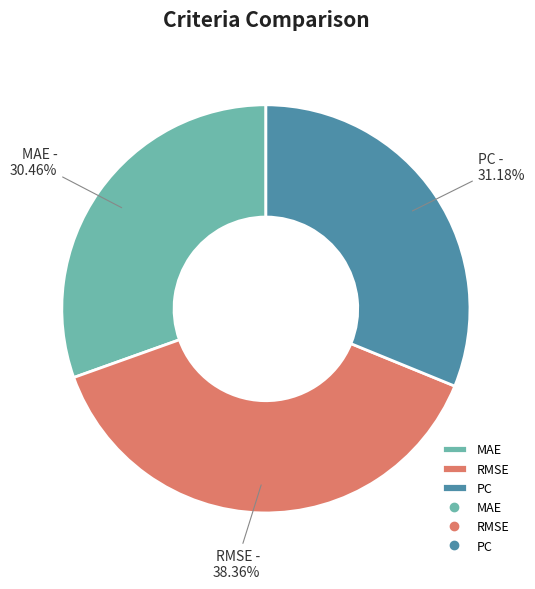

Which slice is the smallest?

MAE